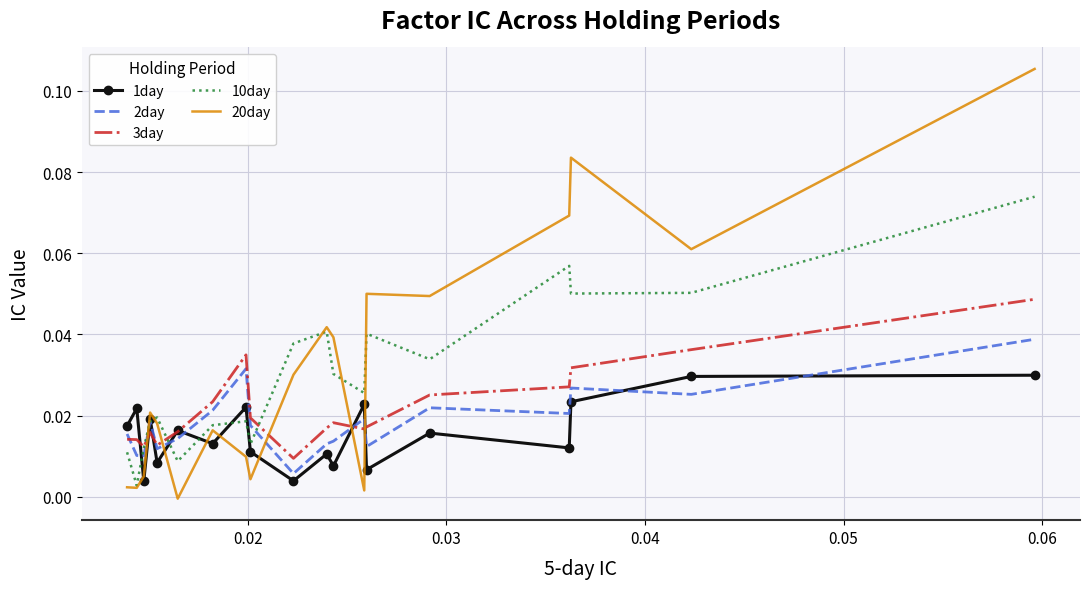

Which series has the largest range (max minus min)?

20day